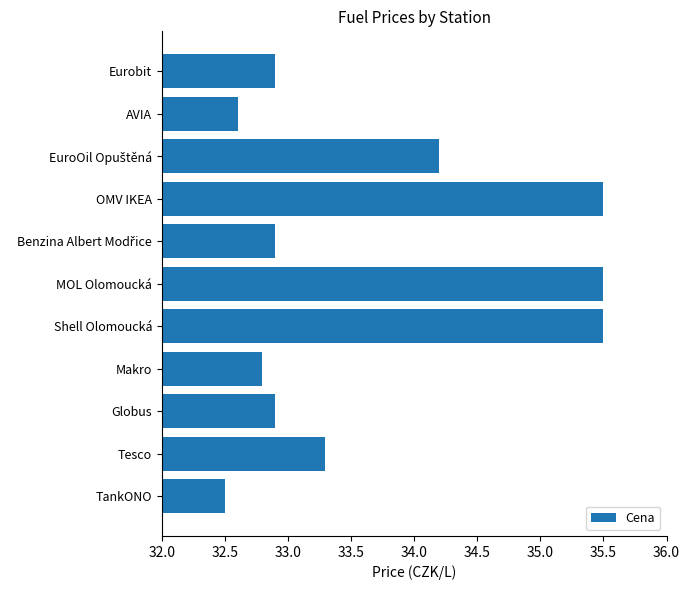

What is the sum of all values?

370.6